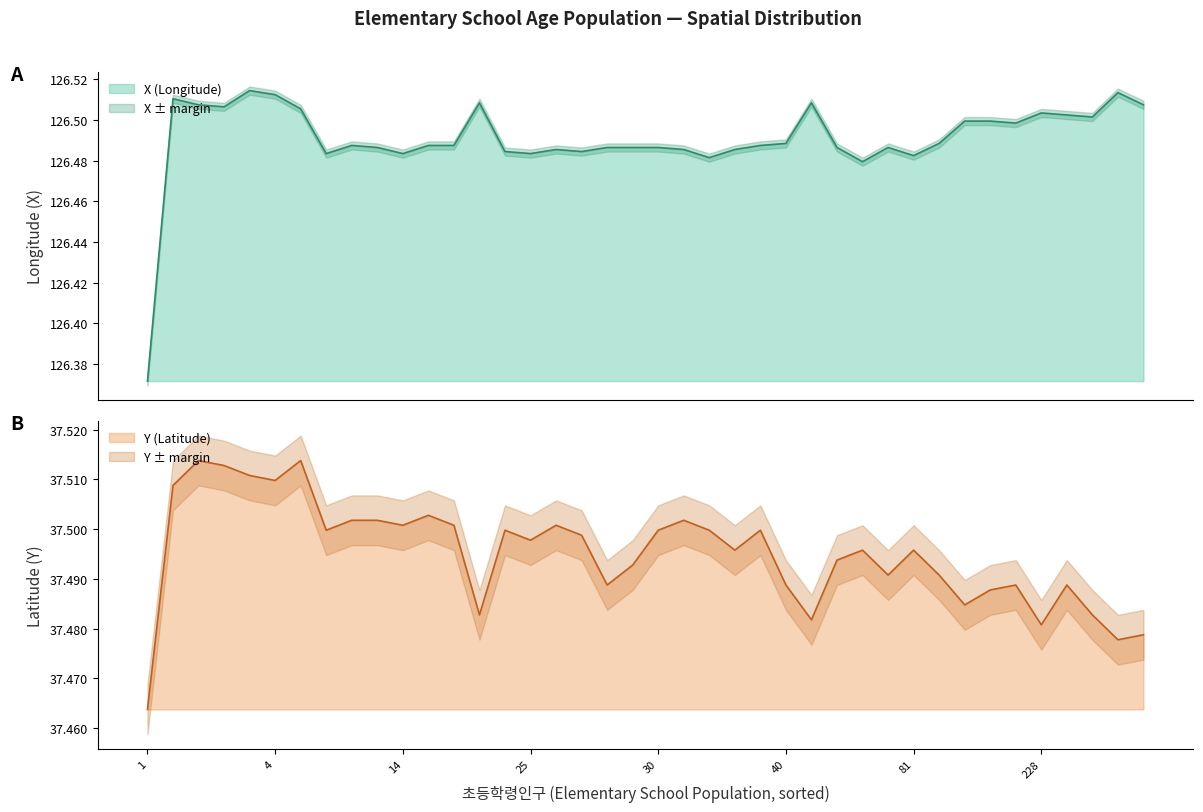

Rank the series by their average value, from highest to lowest.

X, Y